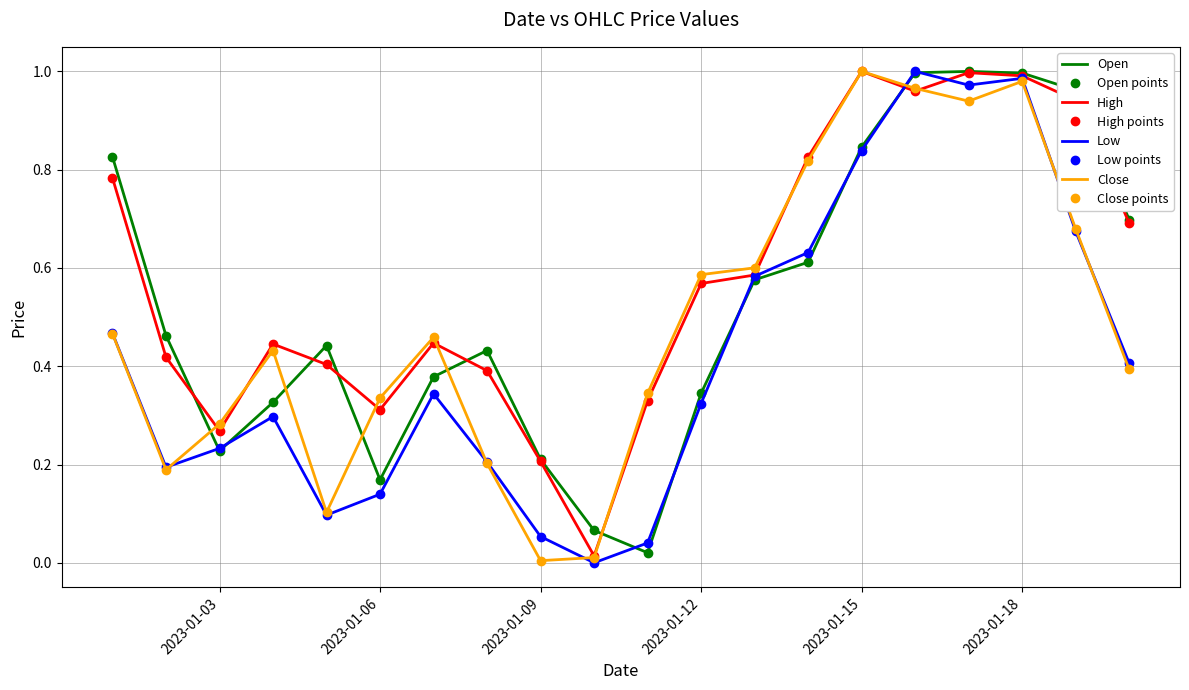

List the series in order of their peak value, highest first.

Open, Close, Low, High